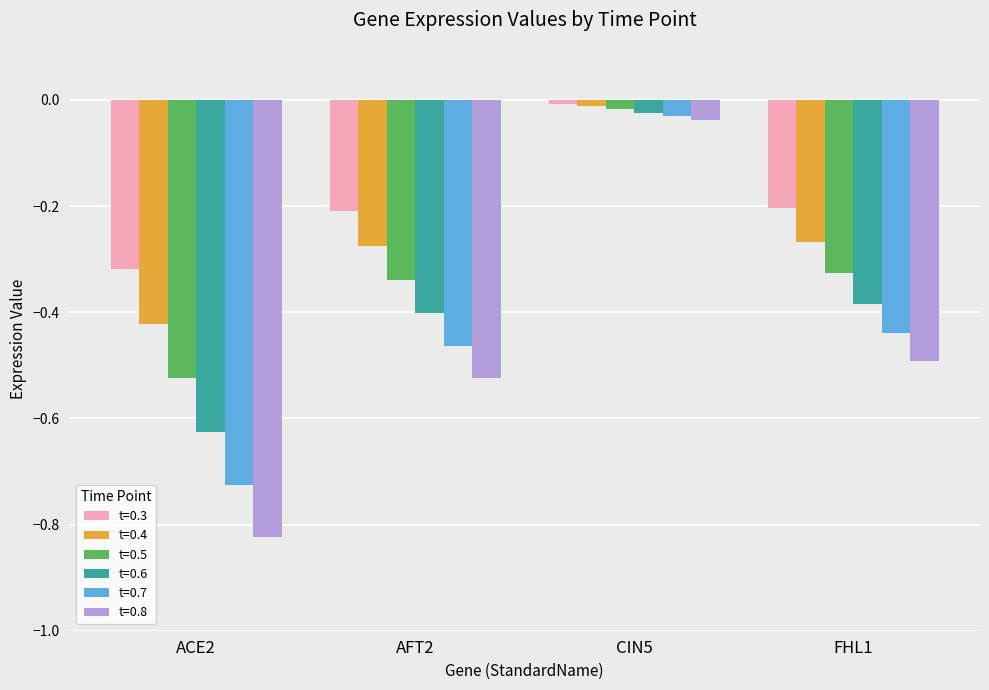

Is it true that t=0.5 equals -0.2 at AFT2?

False